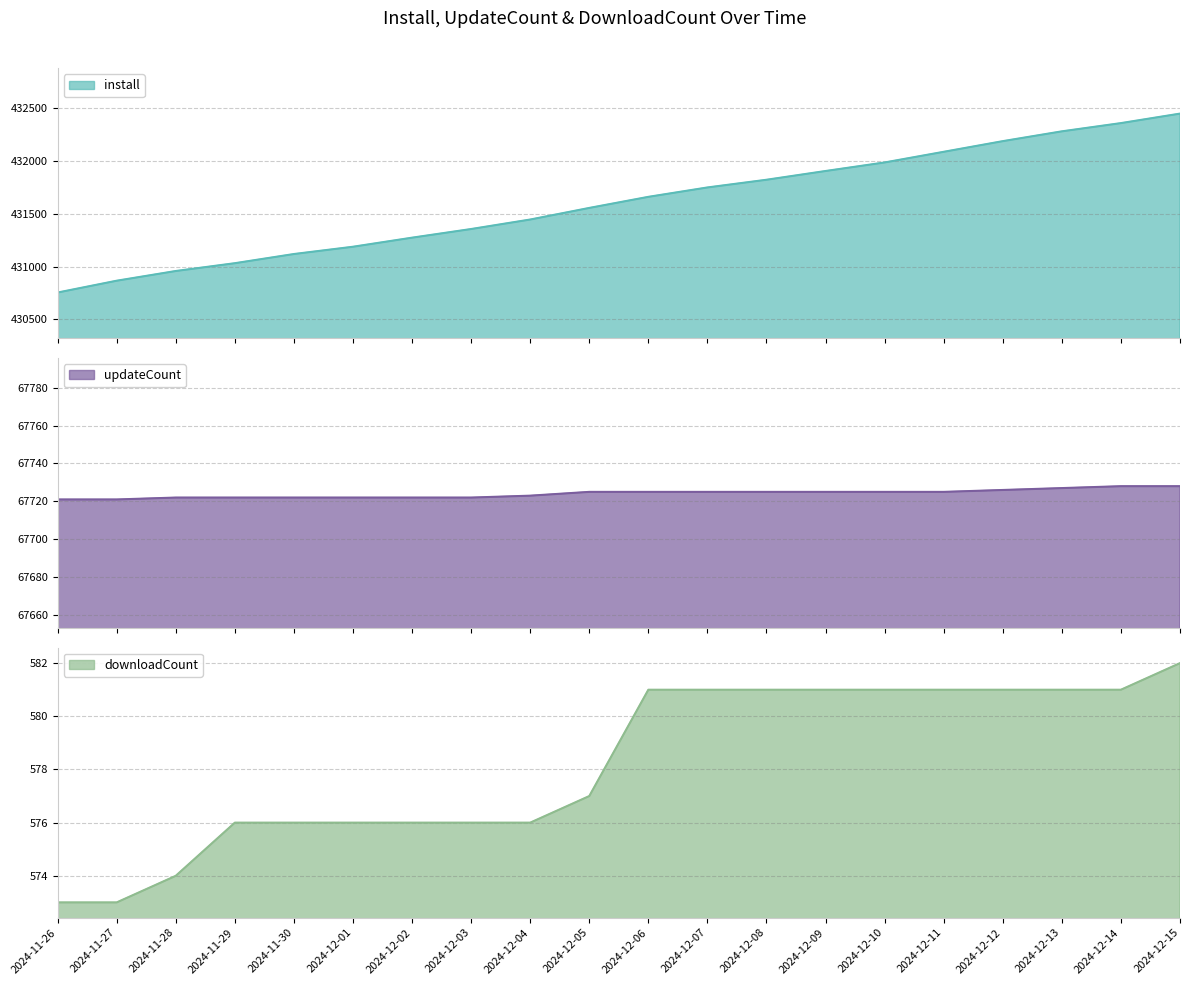

True or false: updateCount and downloadCount intersect in this chart.

False